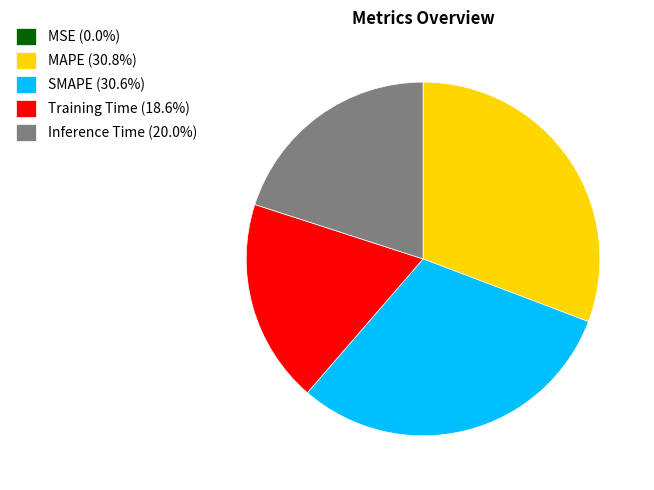

Is Training Time (18.6%) the majority of the pie?

No